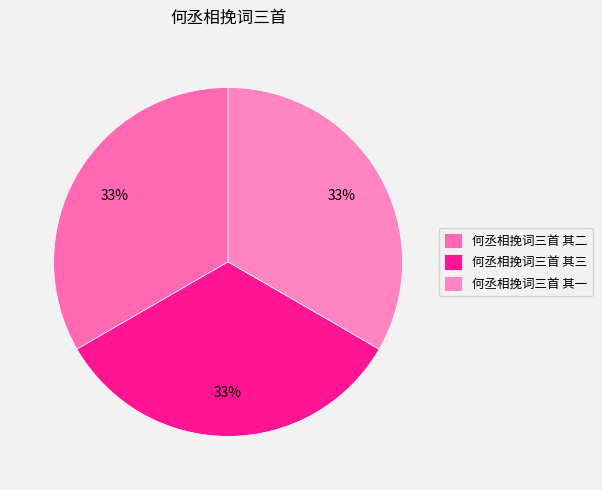

Count the number of slices in the pie.

3